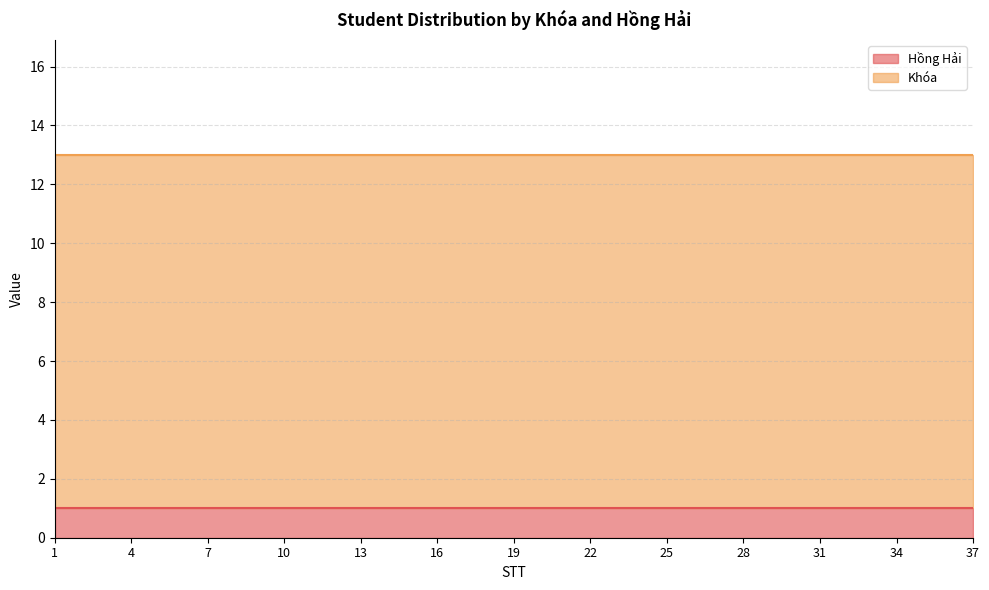

How many lines are shown in the chart?

2